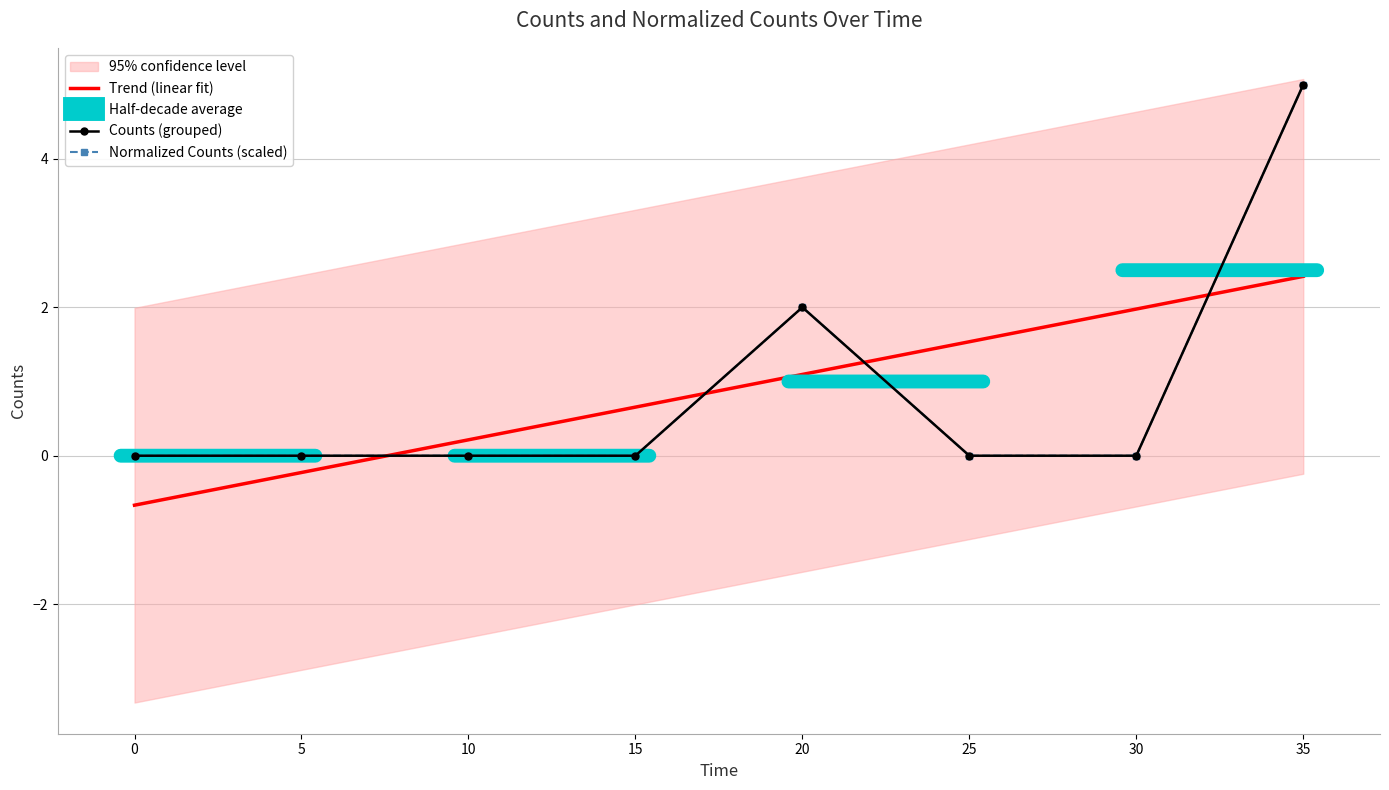

What is the sum of all Counts (grouped) values?

7.0